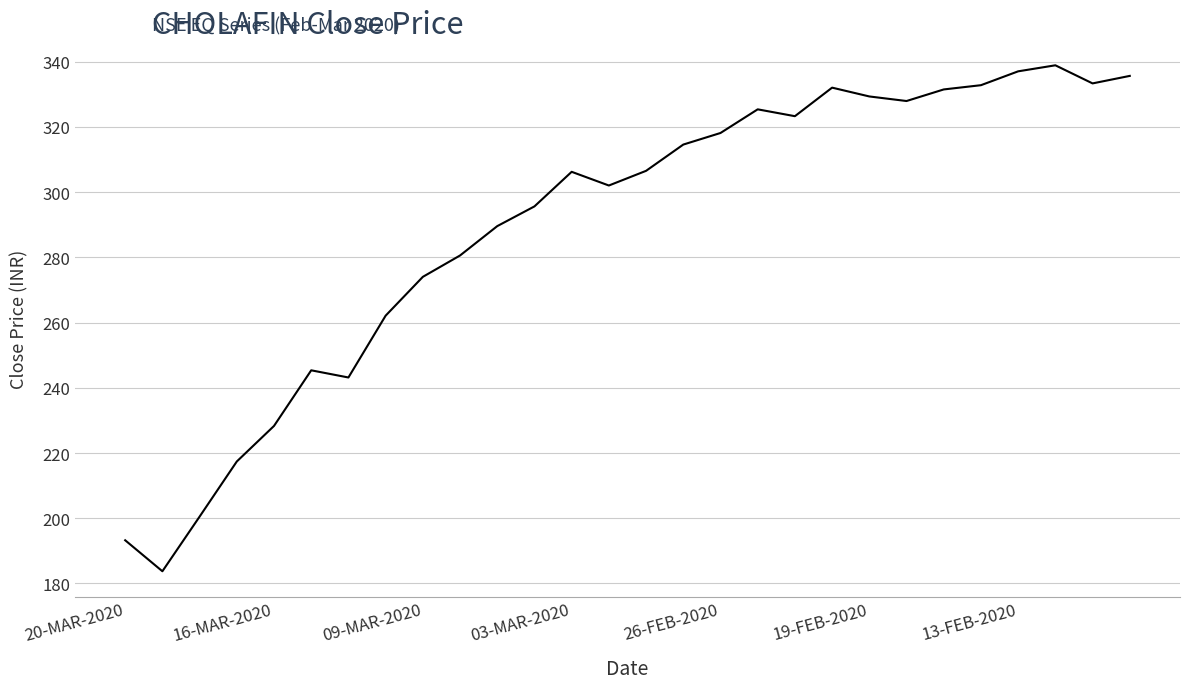

What is the smallest value displayed?

183.8